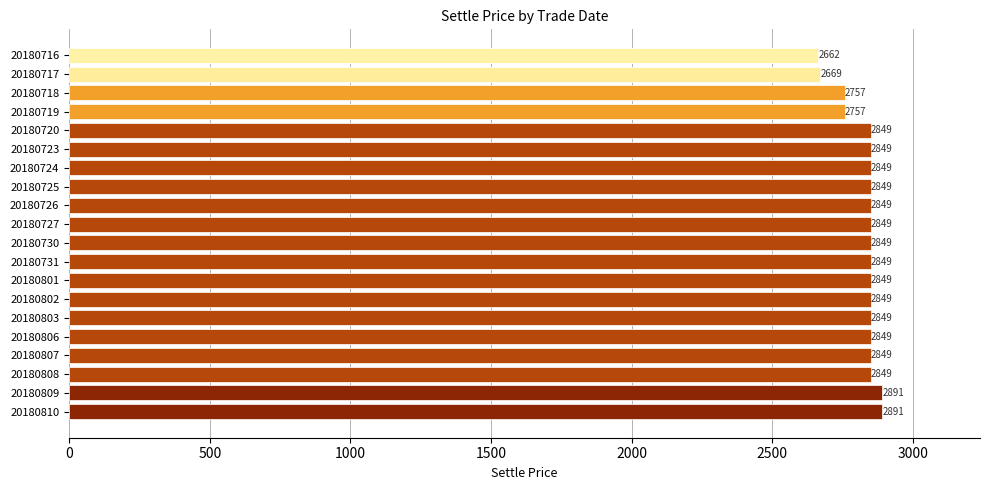

How many values are below 2849?

4